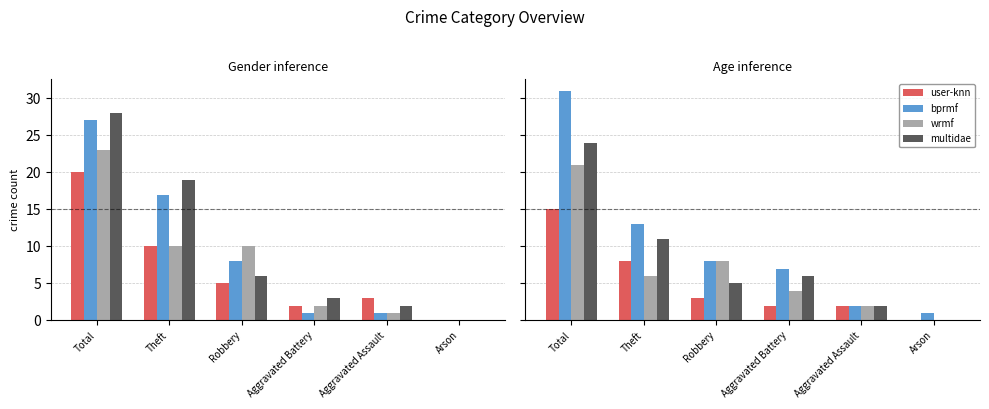

The value of bprmf at Robbery is 8. True or false?

True